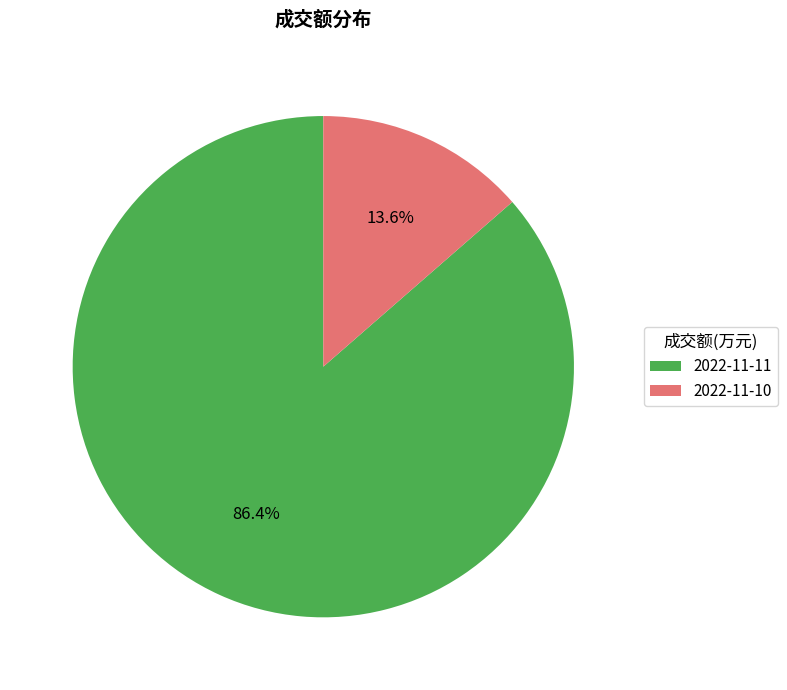

What is the majority slice?

2022-11-11